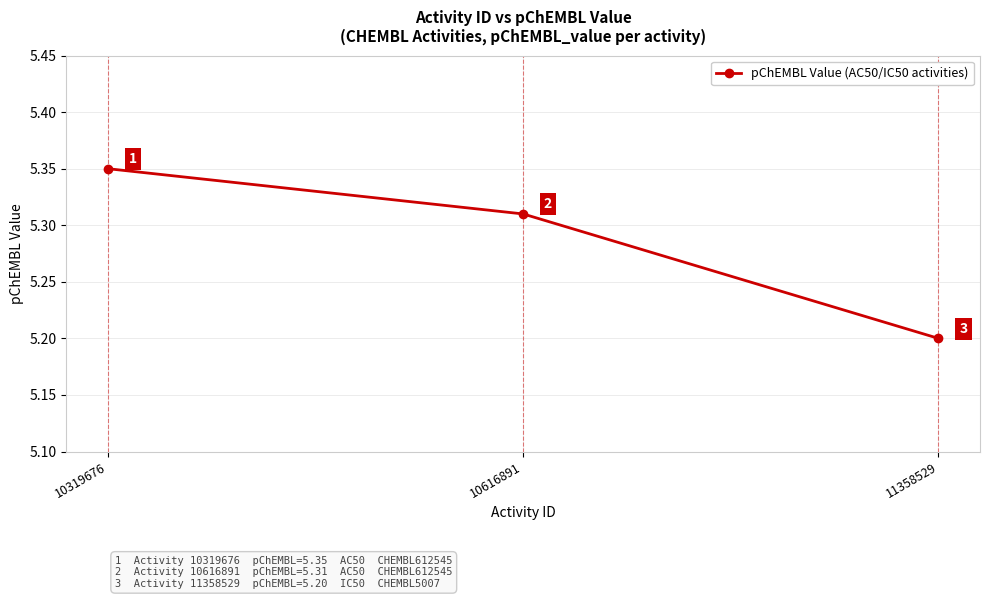

What is the change in value from 10616891 to 11358529?

-0.1